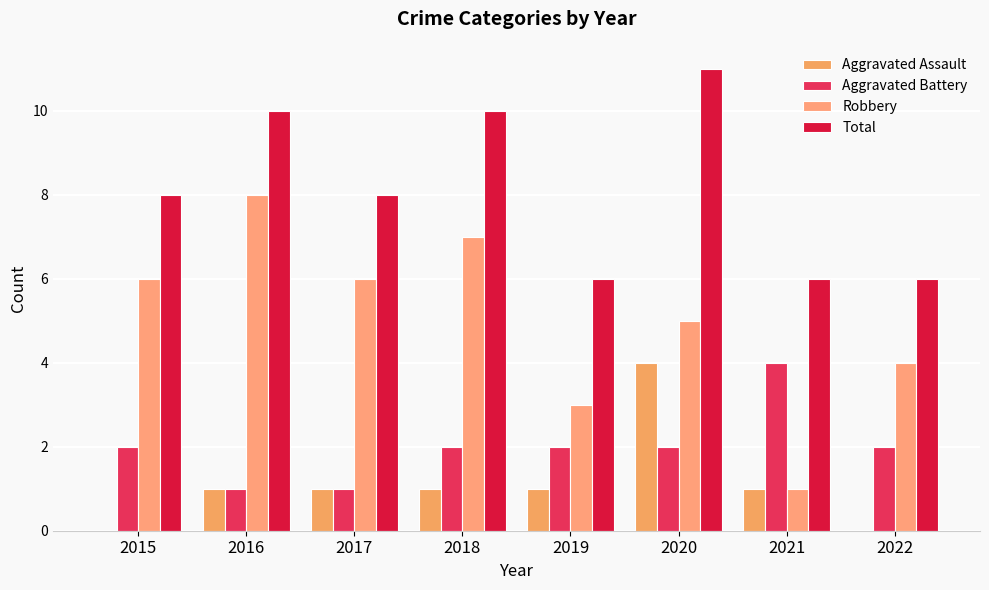

What is the minimum value for Total?

6